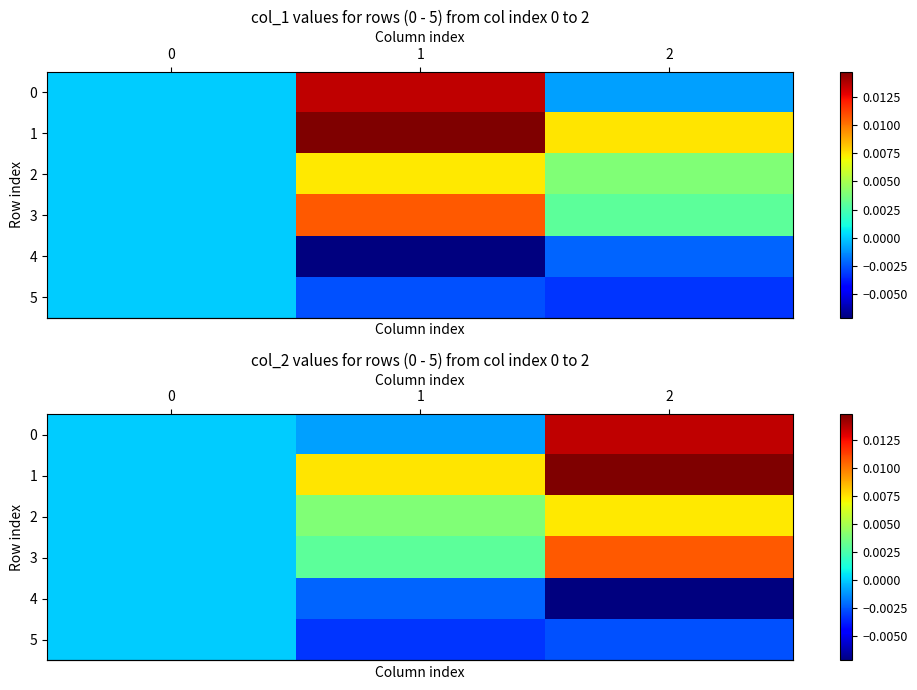

How many row_3 values are between 0 and 1?

3